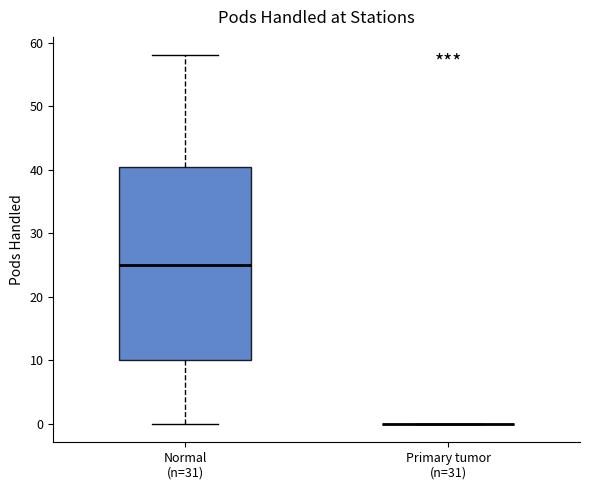

Comparing the boxes themselves (not the whiskers), which one is the tallest?

Normal (n=31)